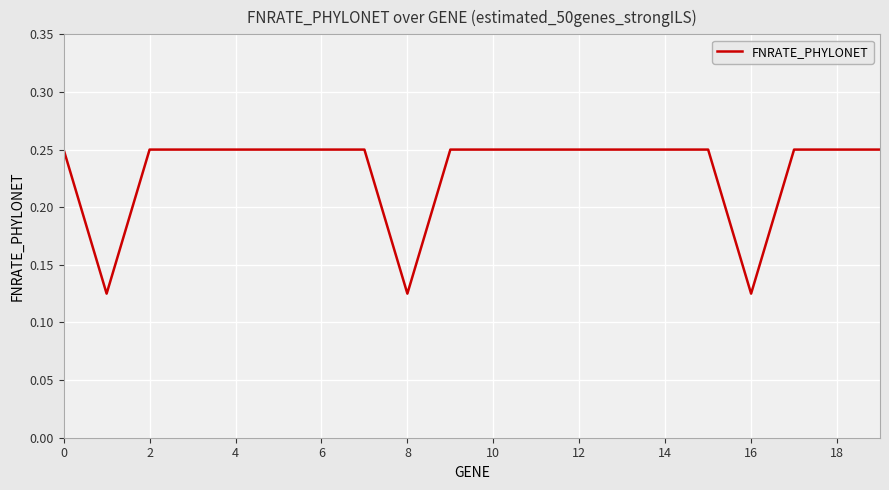

How many distinct data groups are displayed?

1